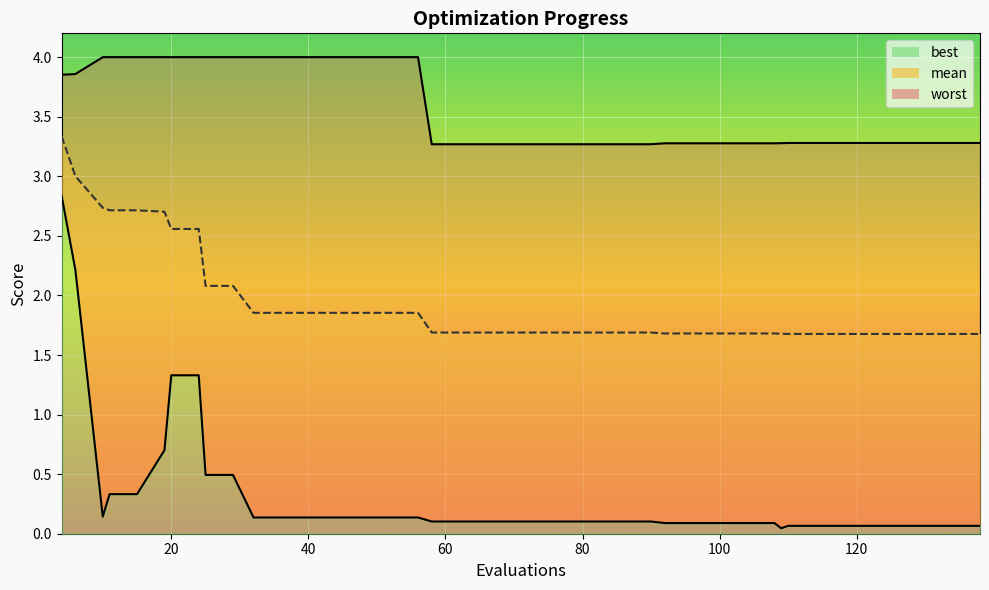

How many distinct data groups are displayed?

3